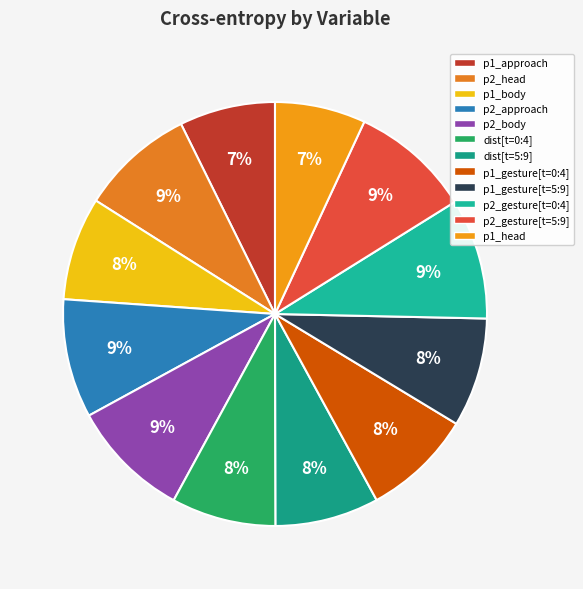

How many slices are in this pie chart?

12